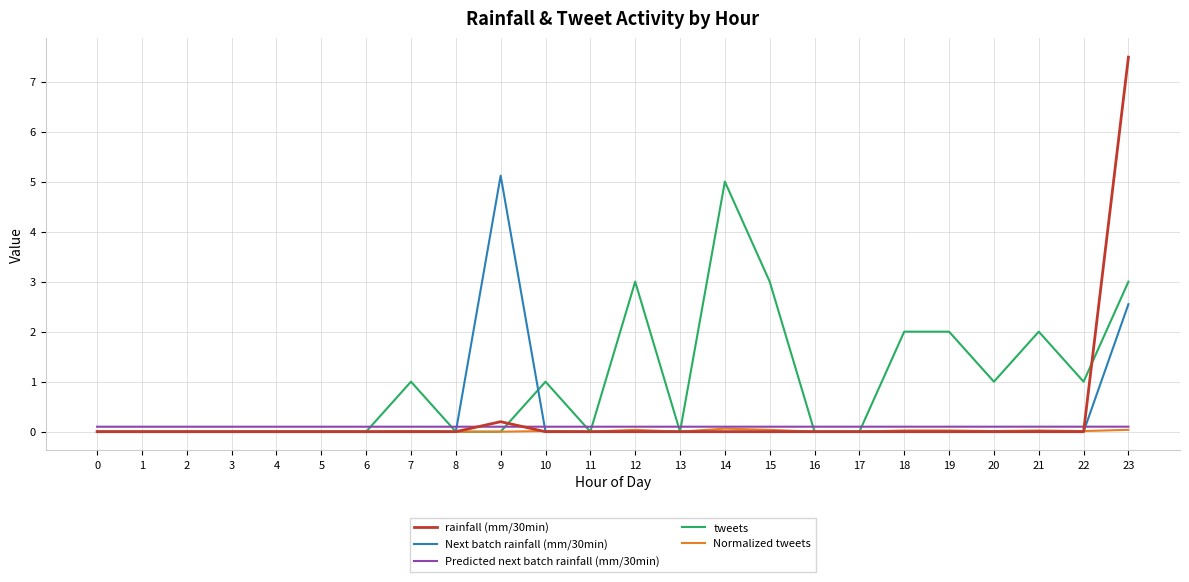

Which series has the largest range (max minus min)?

rainfall (mm/30min)